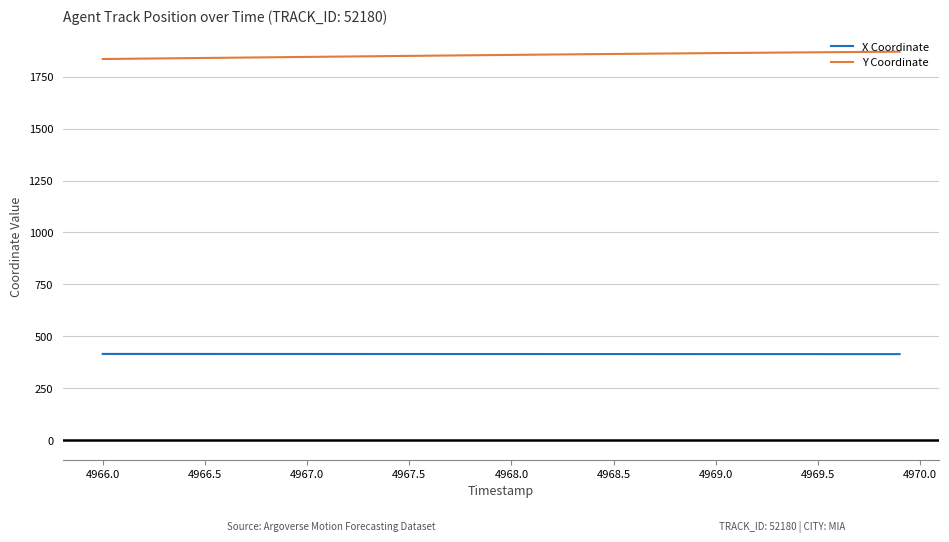

What is the lowest value of the X Coordinate series?

414.1